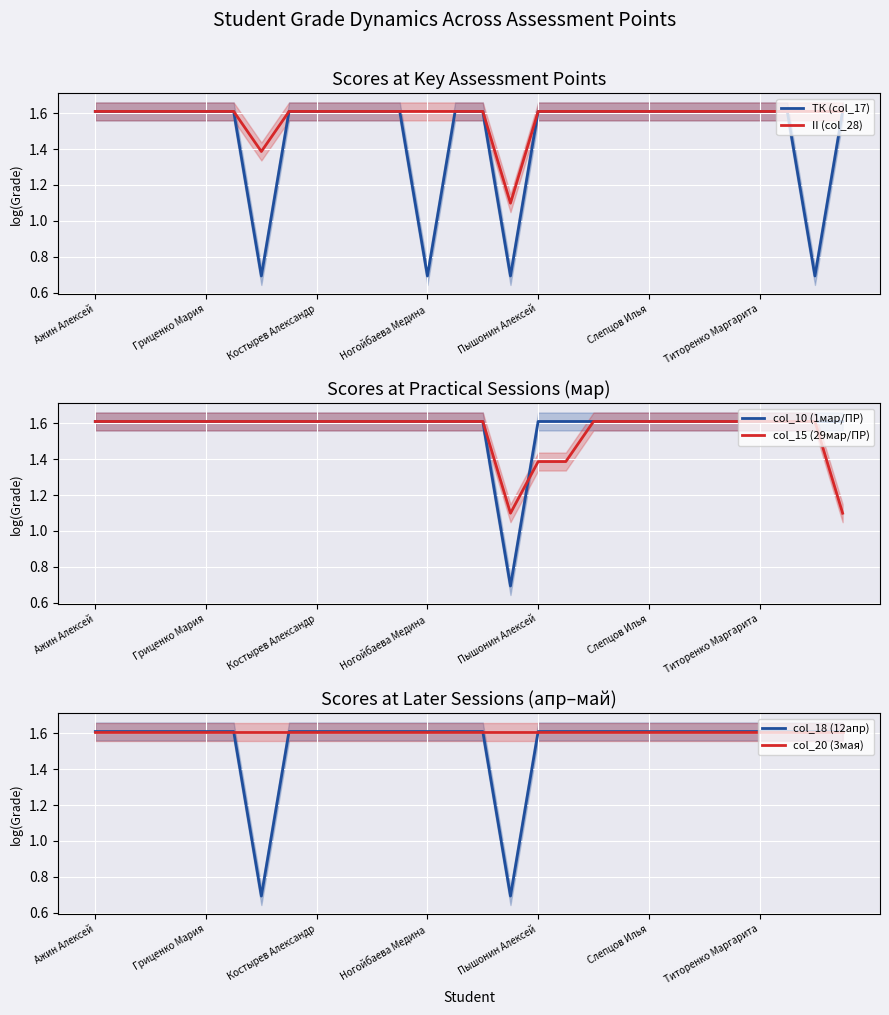

Count the ТК (col_17) values in the range 1 to 2.

24